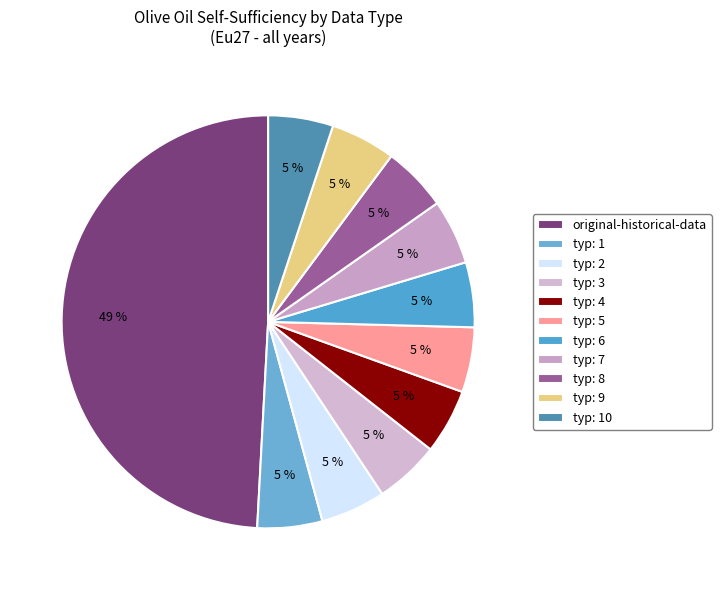

Rank the categories by value from lowest to highest.

1, 2, 3, 4, 5, 6, 7, 8, 9, 10, original-historical-data